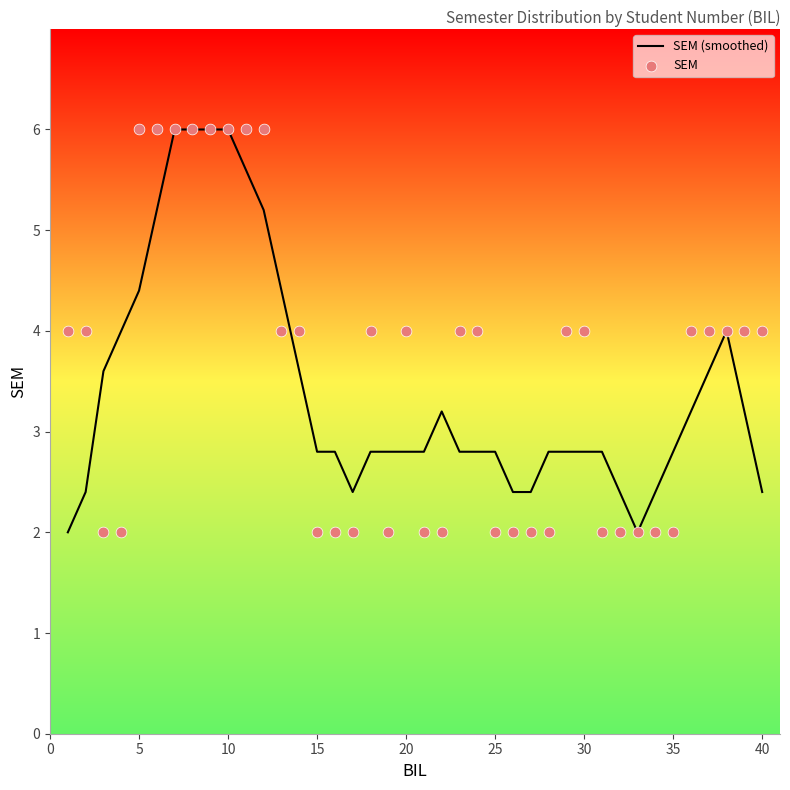

Which series reaches the maximum Y coordinate?

SEM (smoothed)